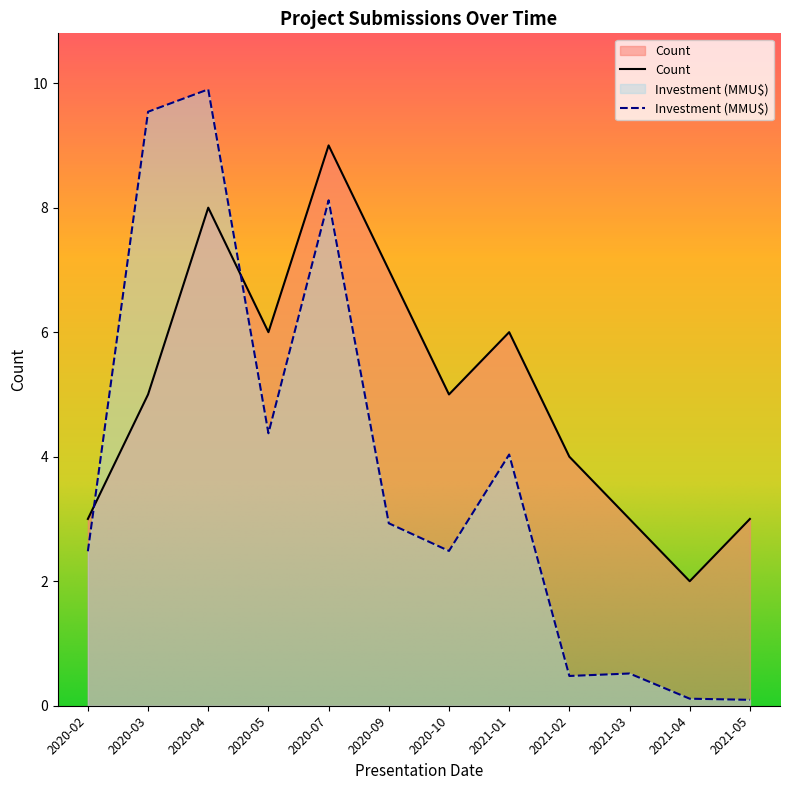

Rank the series by their maximum value, from lowest to highest.

Count, Investment (MMU$)